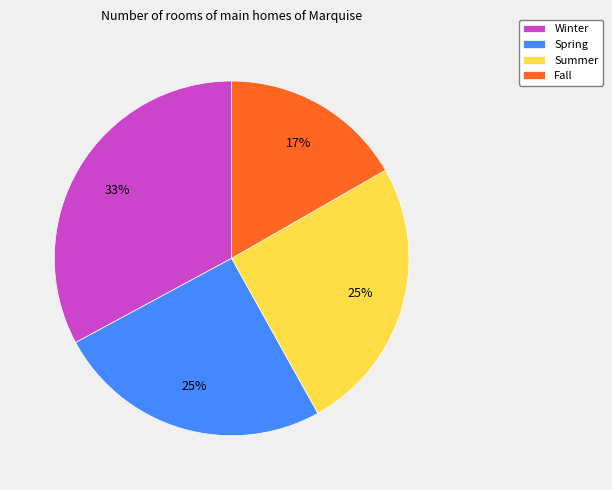

Does Winter account for over 50% of the chart?

No